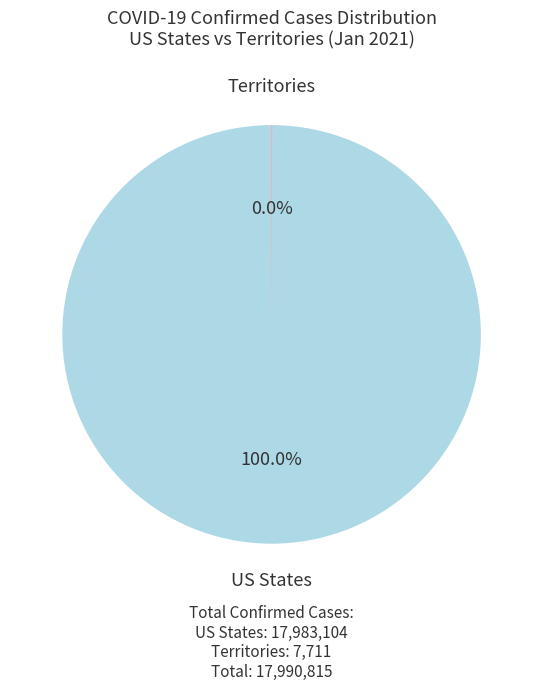

Which category has the biggest portion of the pie?

US States